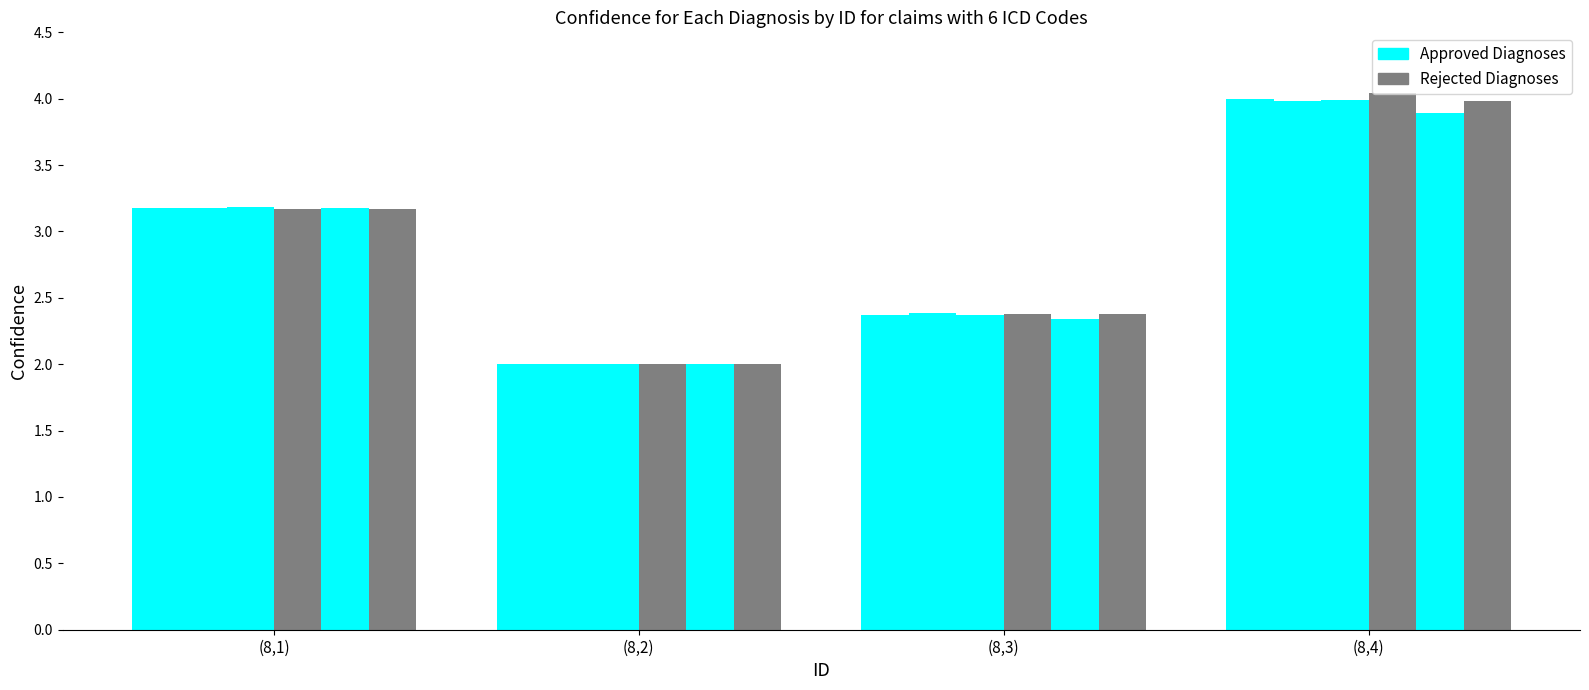

What position from the right is (8,3)?

2